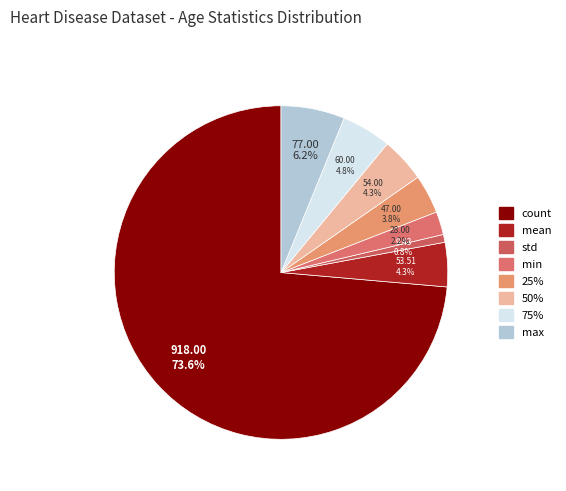

What is the majority slice?

count